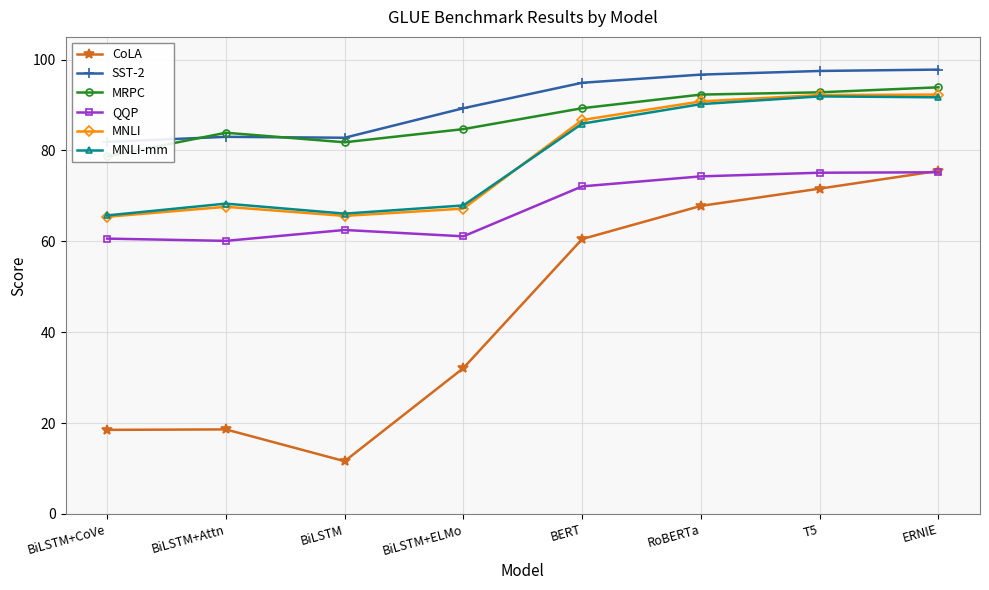

What is the maximum value shown in the chart?

97.8